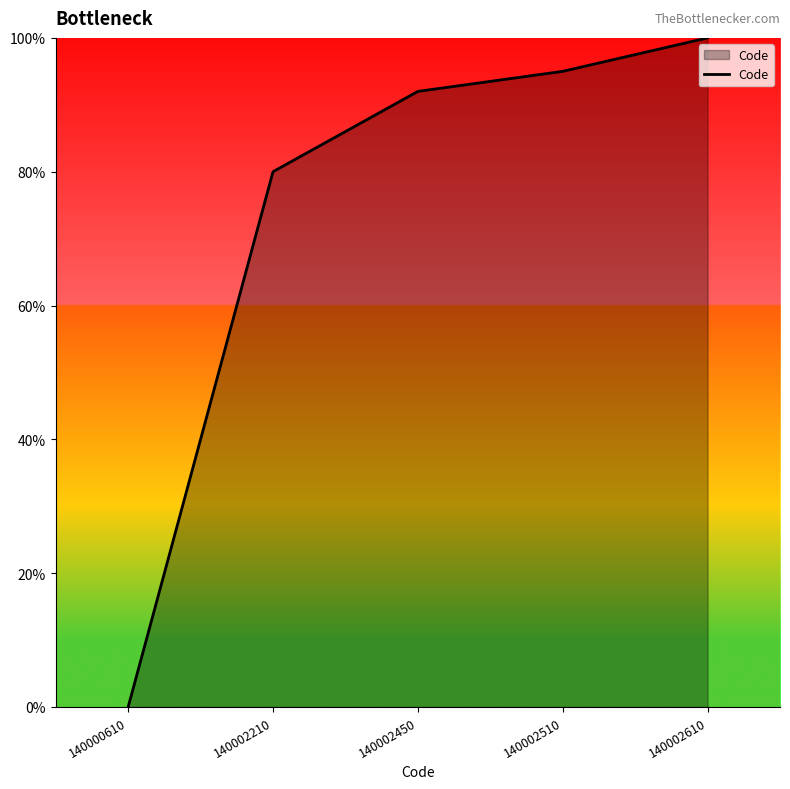

Which label corresponds to the smallest value in the chart?

140000610